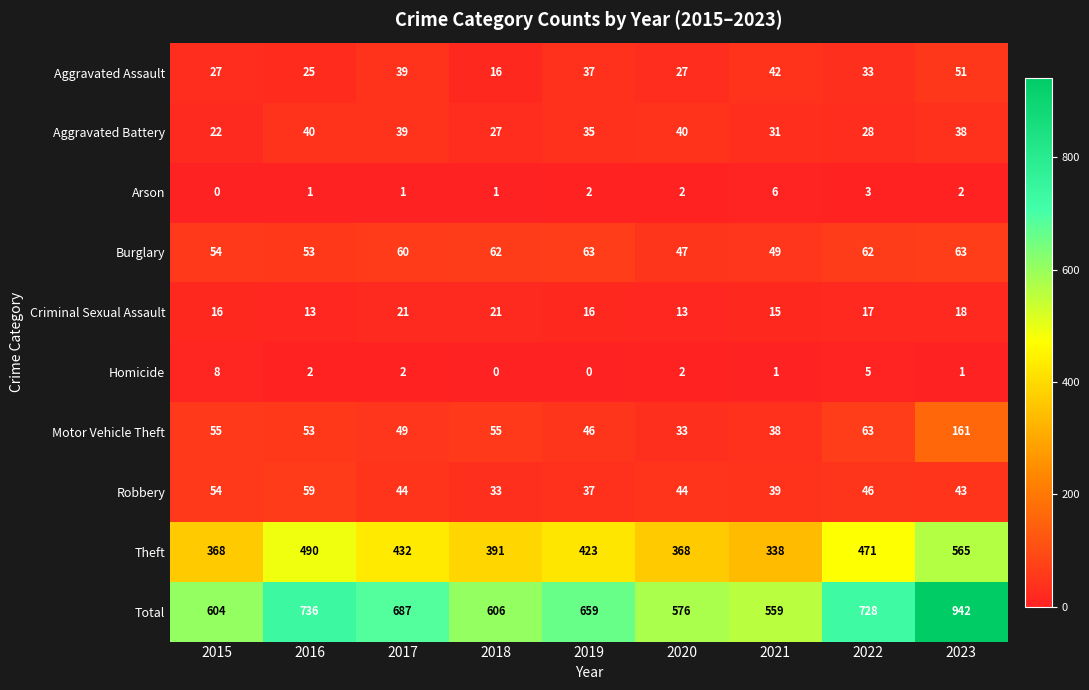

Is it true that Criminal Sexual Assault equals 20 at 2021?

False